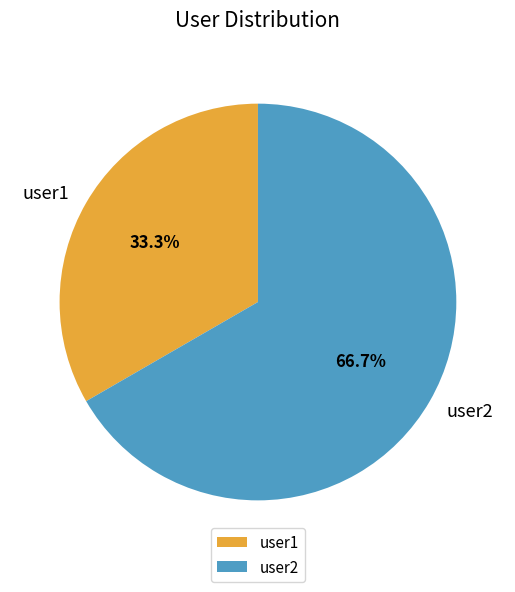

Is it true that user1 is 33% of the pie?

True